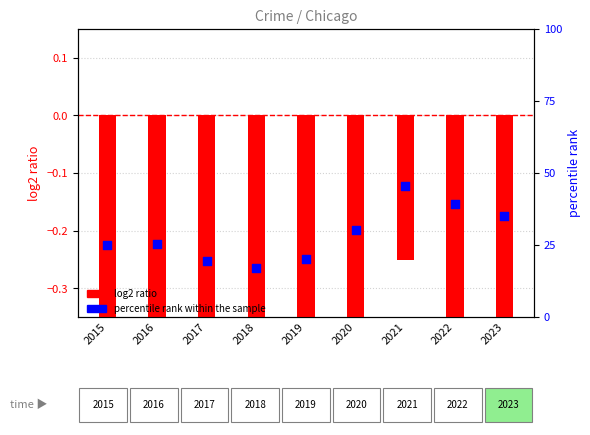

At how many categories does at least one series exceed 42?

1